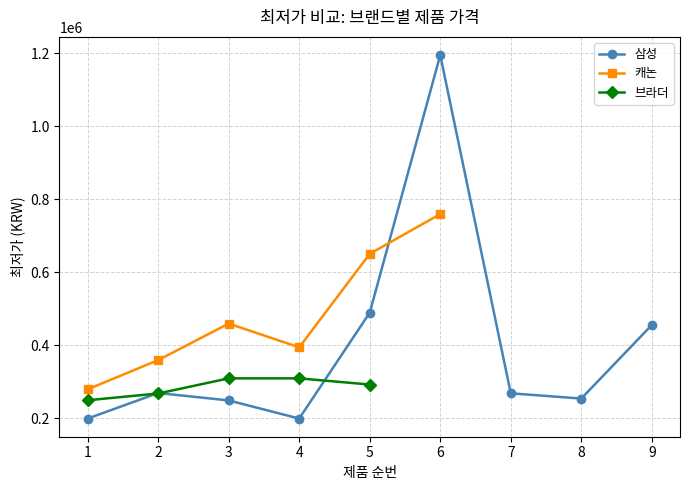

The value of 삼성 at 6 is 610019. True or false?

False